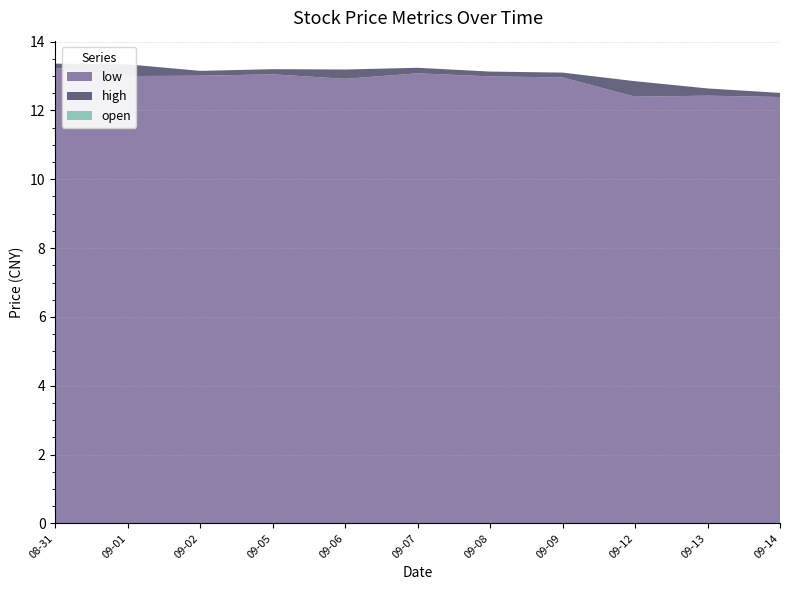

The low series shows 12.4 at 09-13. True or false?

True